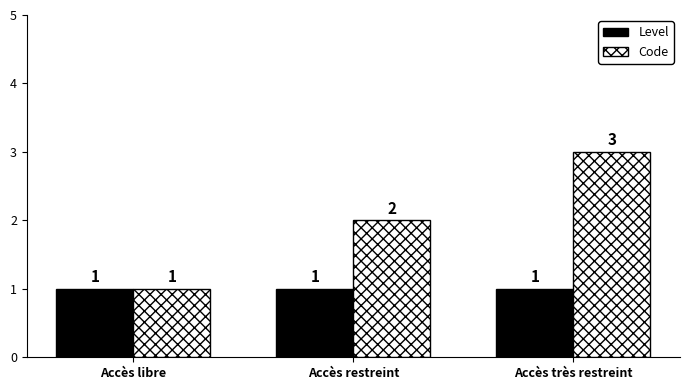

What is the average value of the Level series?

1